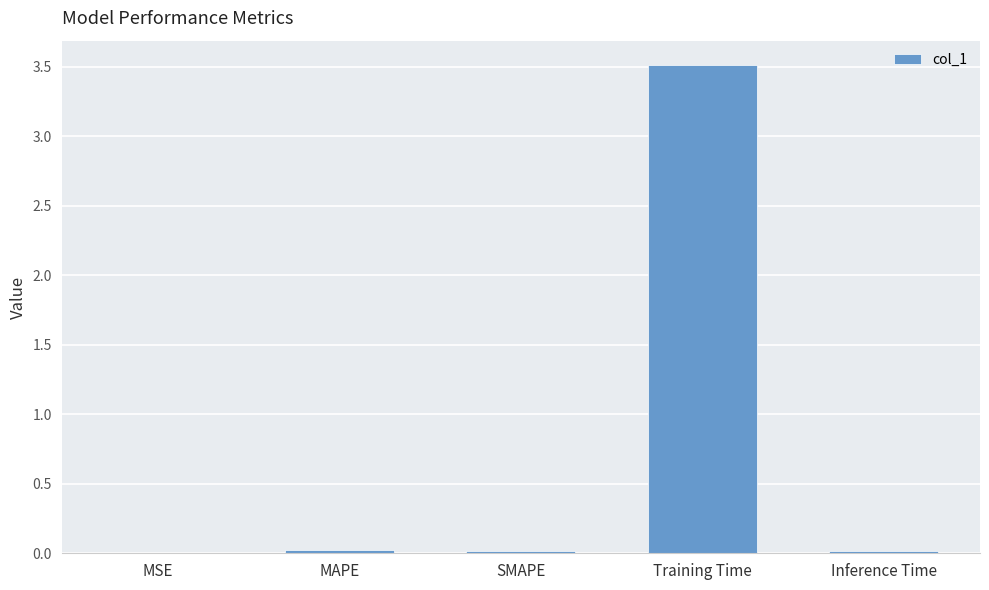

True or false: the data shows 0.0 at MAPE.

True